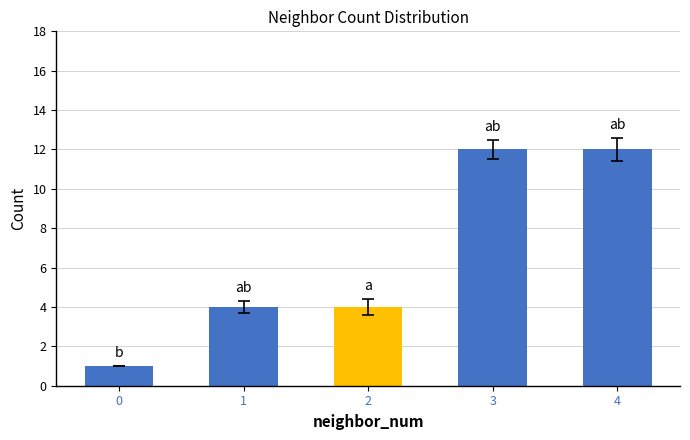

Reading left to right, what are all the values shown in this chart?

0=1	1=4	2=4	3=12	4=12